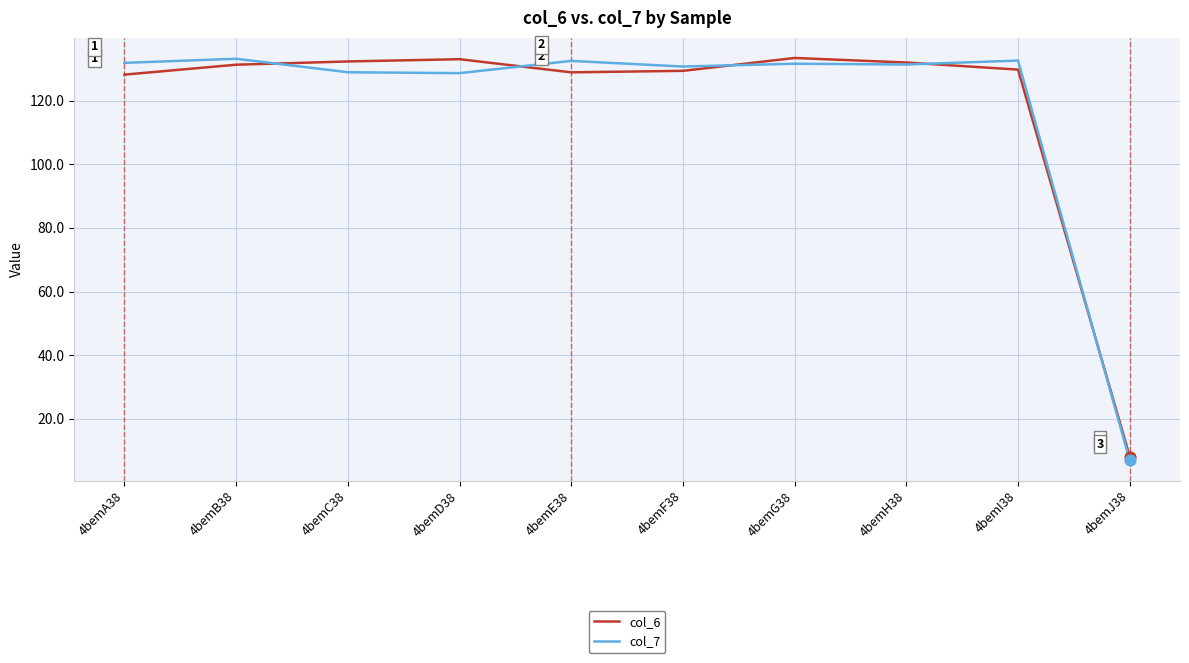

At how many categories does at least one series exceed 37?

9